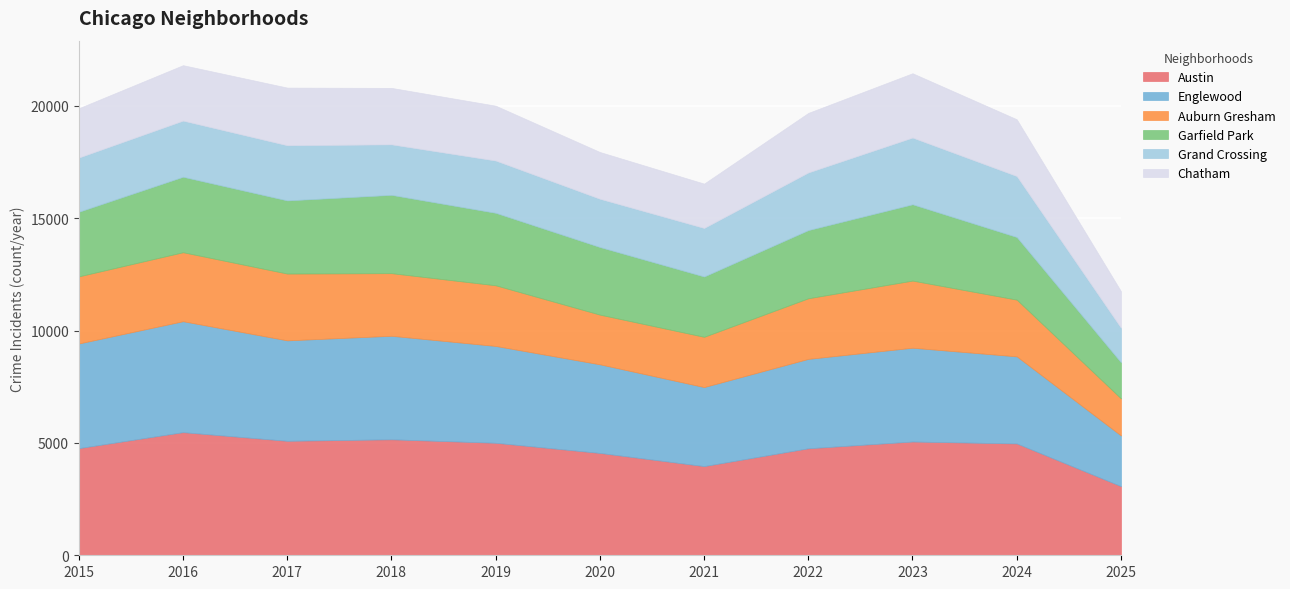

What is the greatest value displayed?

5481